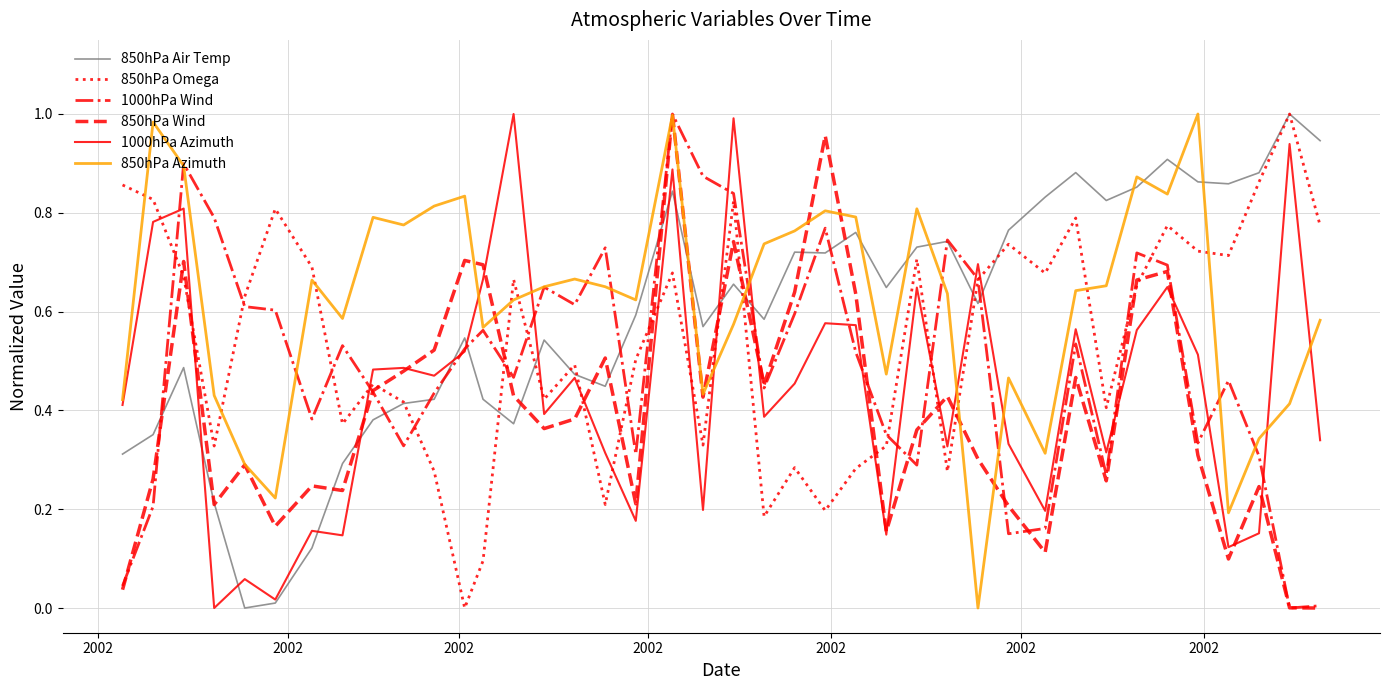

True or false: 850hPa Air Temp and 850hPa Azimuth cross at least once.

True